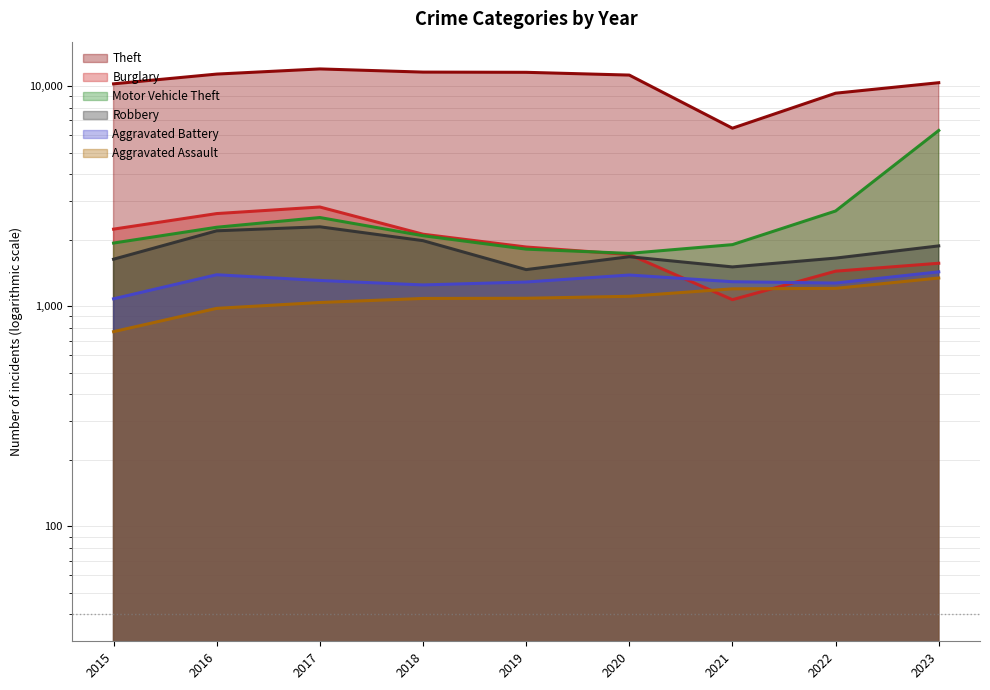

How many values in the Aggravated Battery series are below 1295?

4